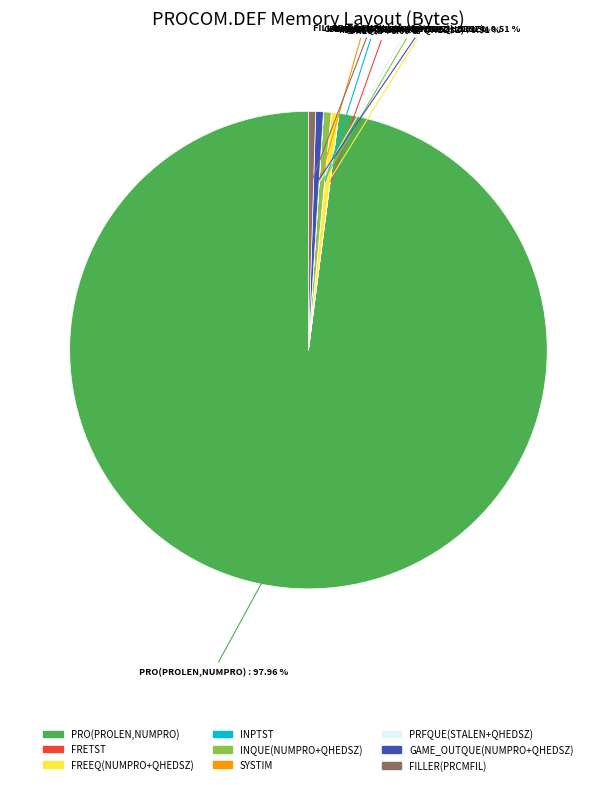

To the nearest percent, what is the difference between the largest and smallest slice percentages?

98%